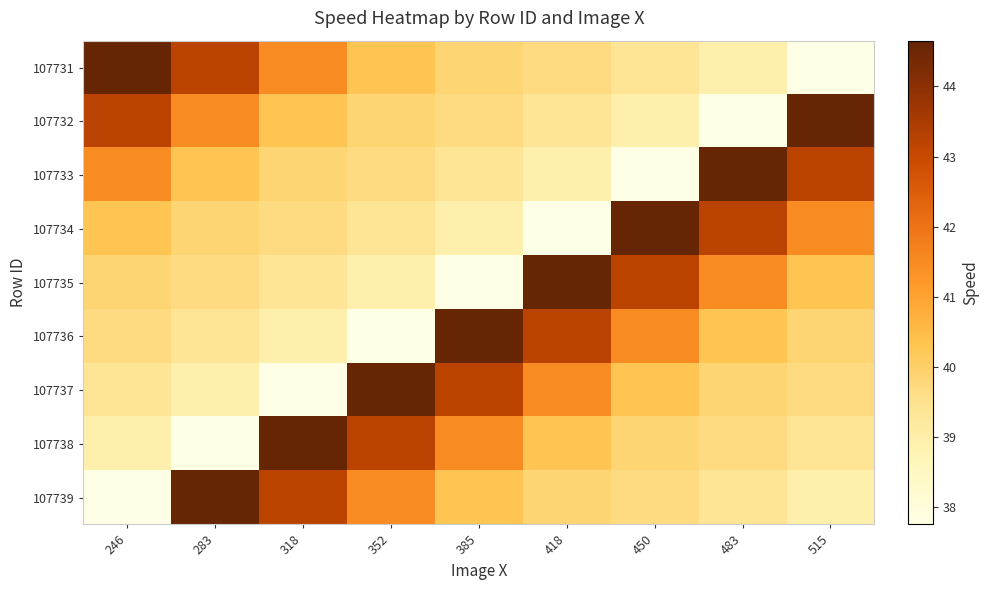

At which category is the sum across all series the highest?

246